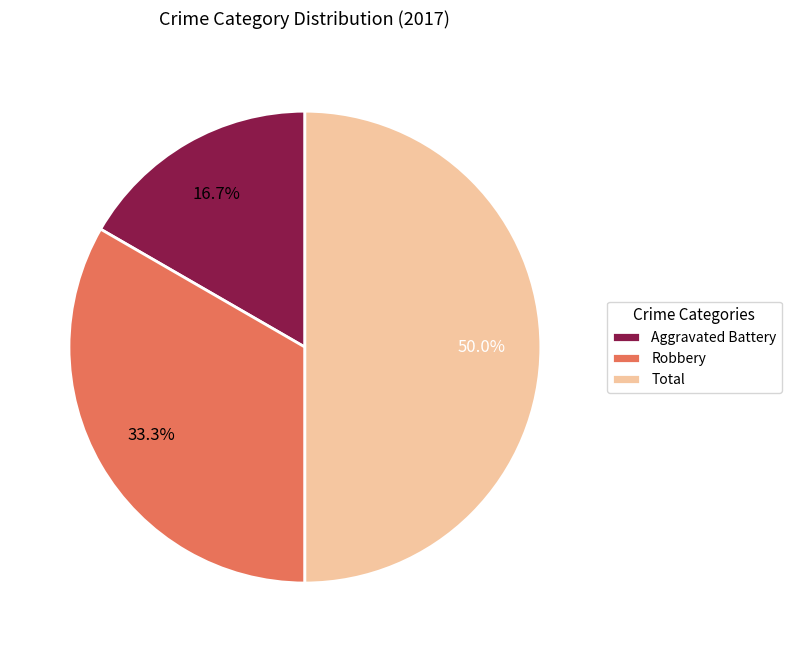

To the nearest percent, what percentage of the pie is Total?

50%